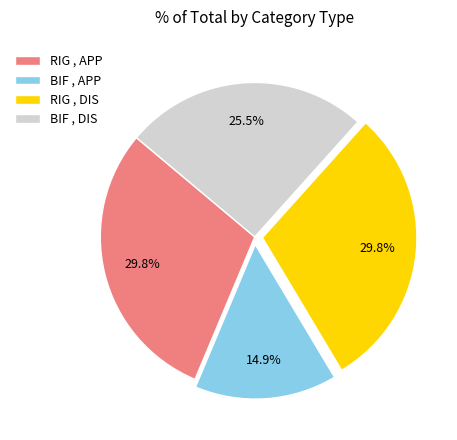

Do RIG , DIS and RIG , APP together represent more than half of the pie?

Yes